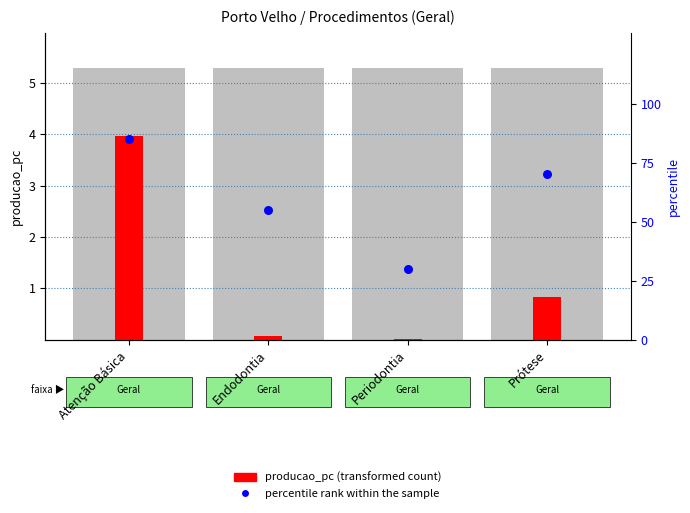

Which series contains the highest Y value?

percentile rank within the sample